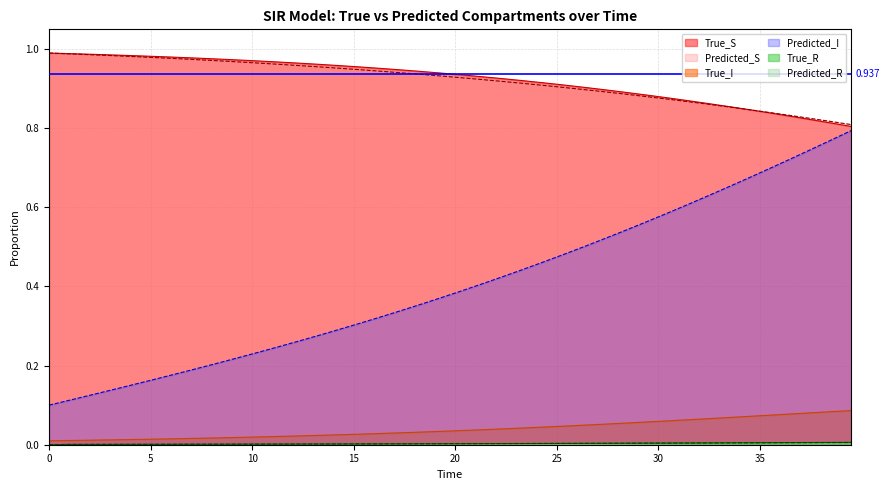

Which series has the largest range (max minus min)?

Predicted_I